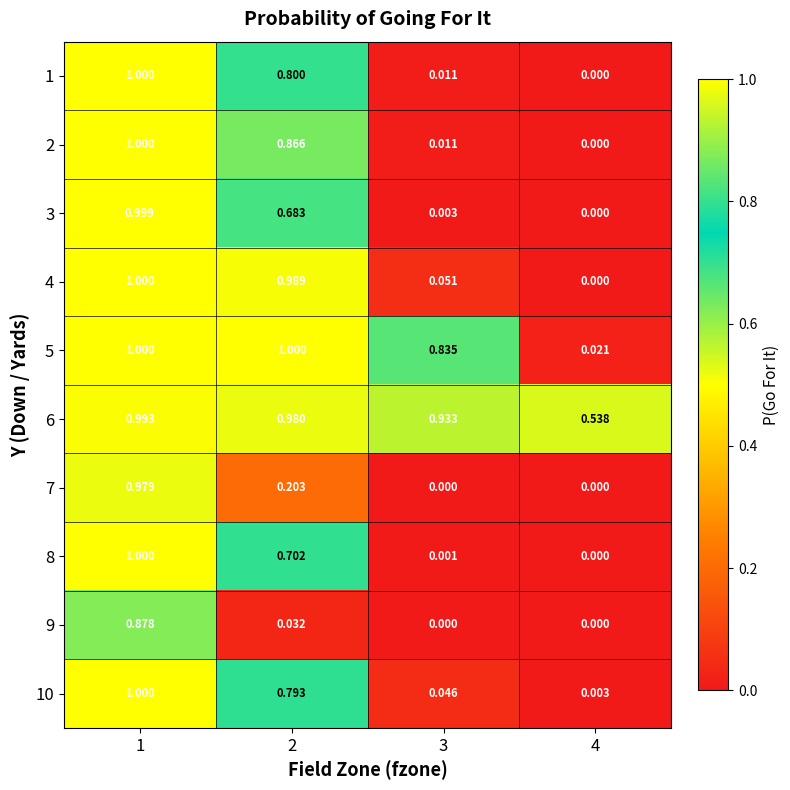

Reading left to right, transcribe all the data shown in this chart.

1: 1=1.0	2=0.8	3=0.0	4=0.0
2: 1=1.0	2=0.9	3=0.0	4=0.0
3: 1=1.0	2=0.7	3=0.0	4=0.0
4: 1=1.0	2=1.0	3=0.1	4=0.0
5: 1=1.0	2=1.0	3=0.8	4=0.0
6: 1=1.0	2=1.0	3=0.9	4=0.5
7: 1=1.0	2=0.2	3=0.0	4=0.0
8: 1=1.0	2=0.7	3=0.0	4=0.0
9: 1=0.9	2=0.0	3=0.0	4=0.0
10: 1=1.0	2=0.8	3=0.0	4=0.0